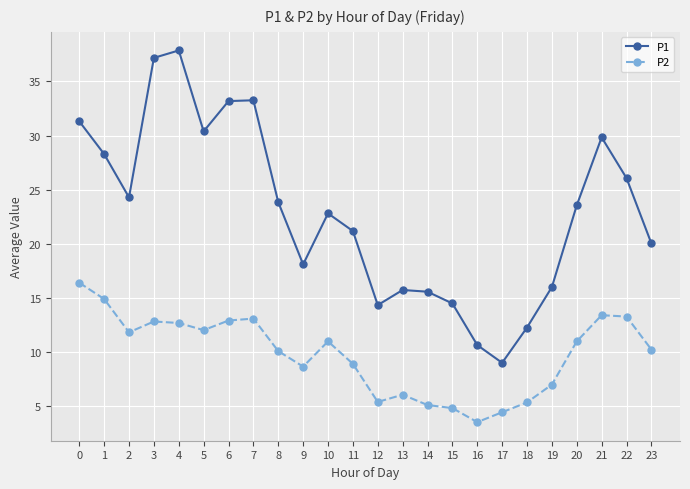

True or false: P1 and P2 intersect in this chart.

False